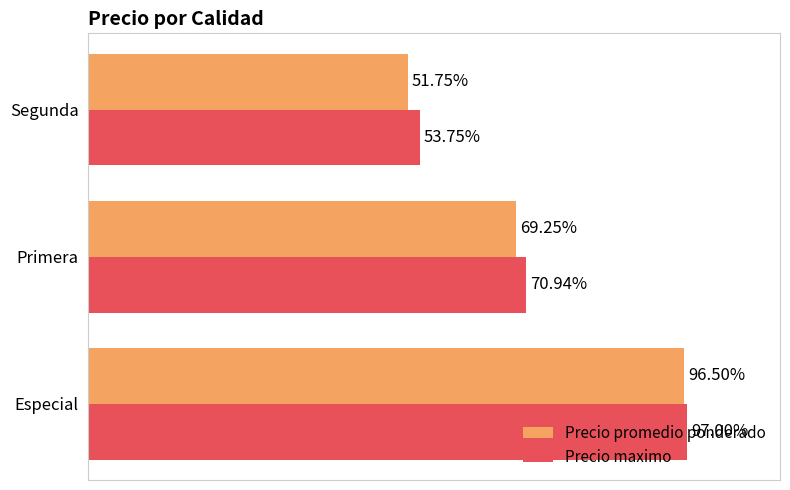

What are all the series names shown in the legend?

Precio promedio ponderado, Precio maximo